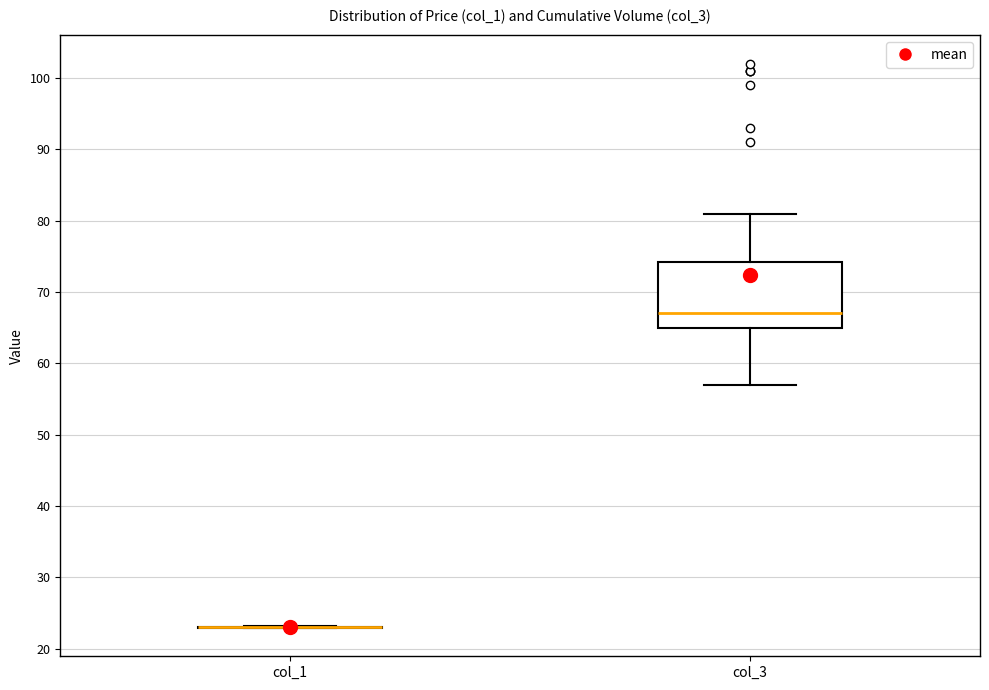

Reading left to right, transcribe this box plot: for each box, give where its median line is, the range the box spans, and where its two whiskers end, as read against the y-axis. The values are not printed on the chart, so give them approximately, as read against the axis.

col_1: box collapsed to a line at 23, whiskers 23 to 23
col_3: median 67, box 65 to 74, whiskers 57 to 81